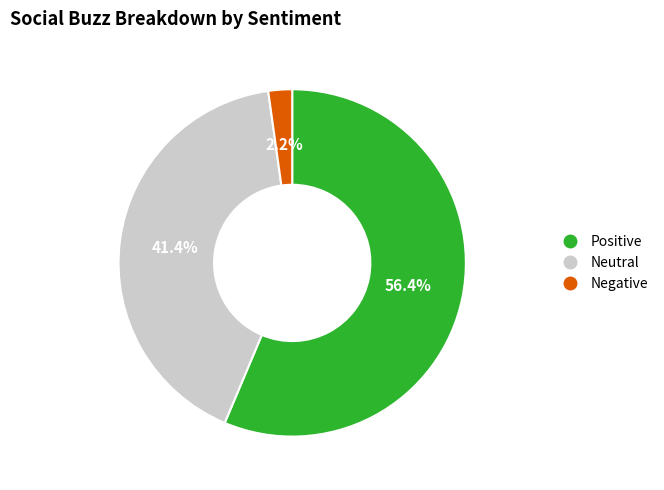

Does any single category account for the majority?

Yes